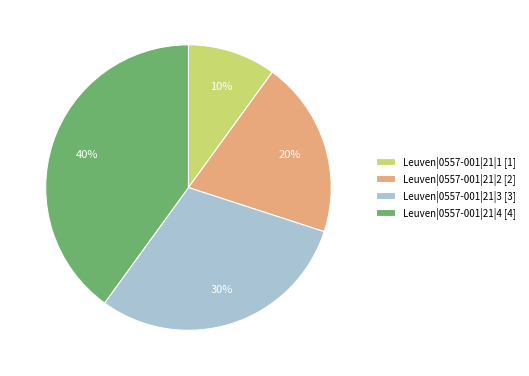

To the nearest percent, what portion does Leuven|0557-001|21|4 represent?

40%